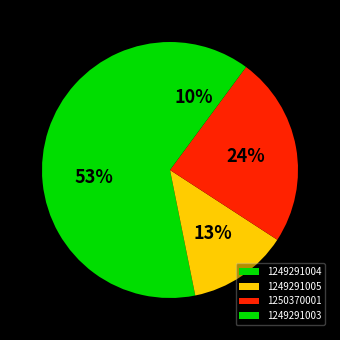

Is it true that 1249291003 is 10% of the pie?

True